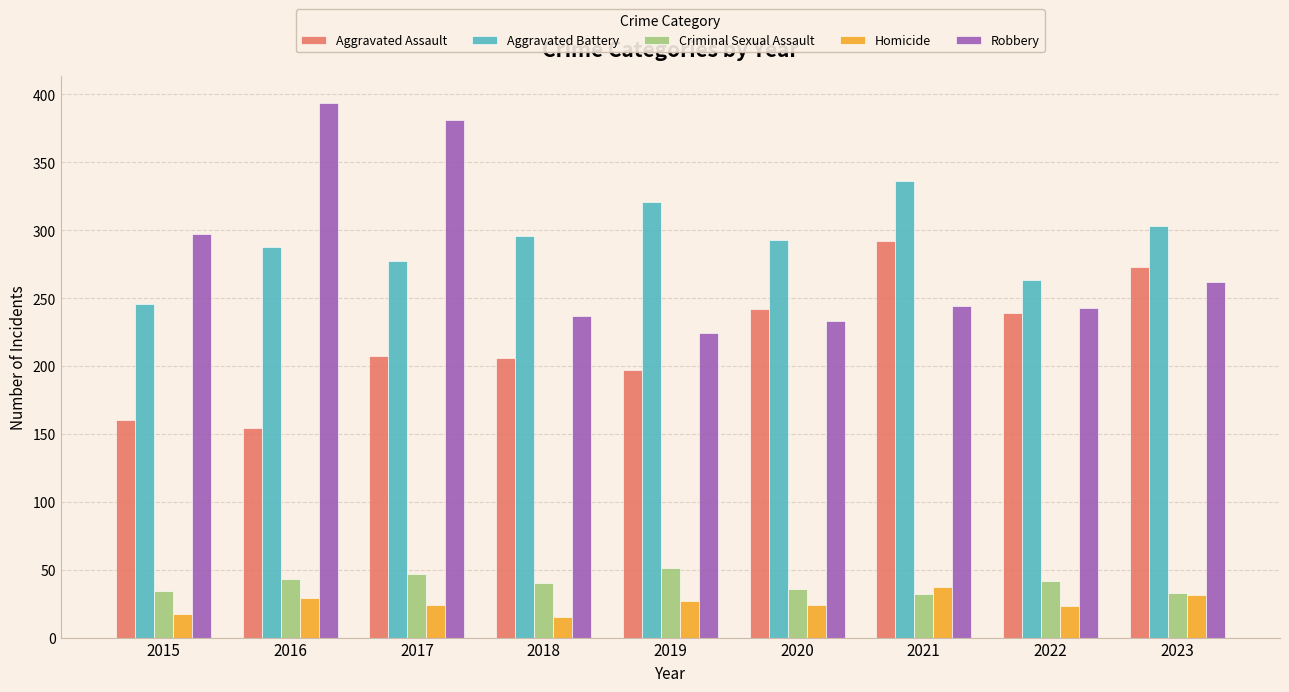

At 2021, list the series in order from largest to smallest.

Aggravated Battery, Aggravated Assault, Robbery, Homicide, Criminal Sexual Assault